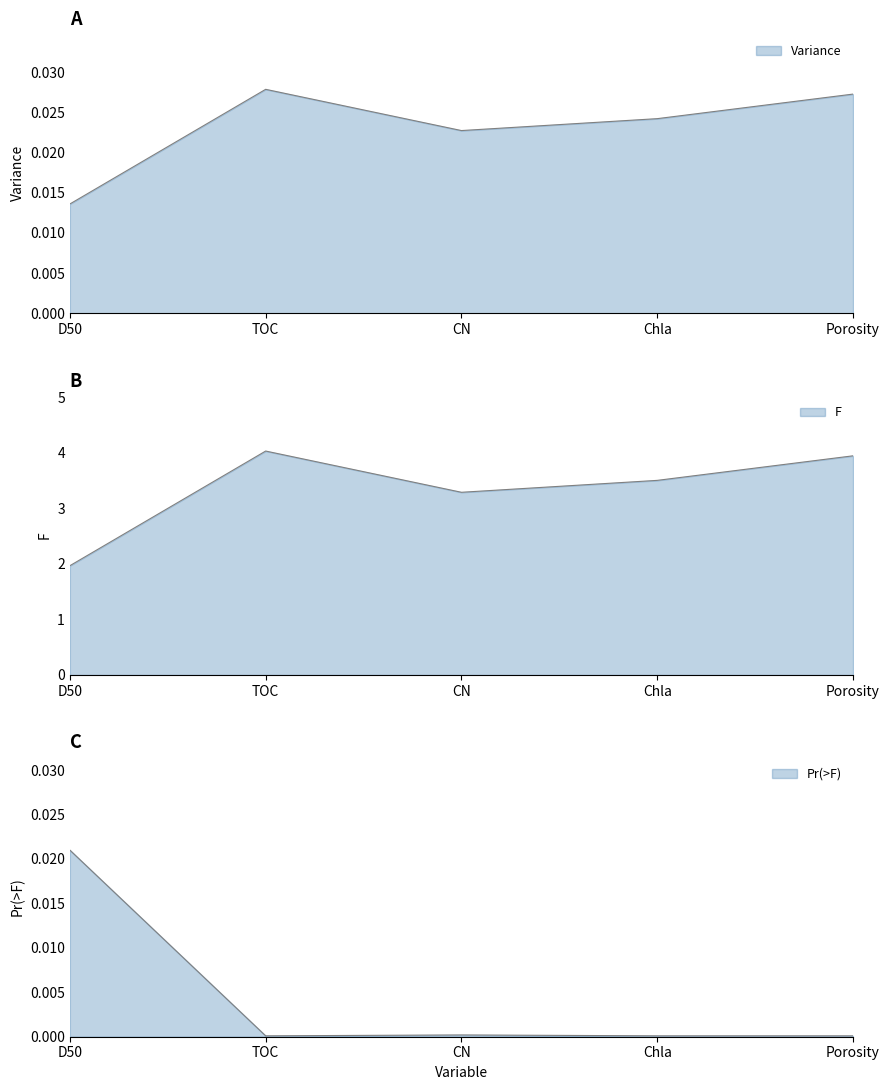

Is the value of Pr(>F) at Chla greater than the value of F at CN?

No